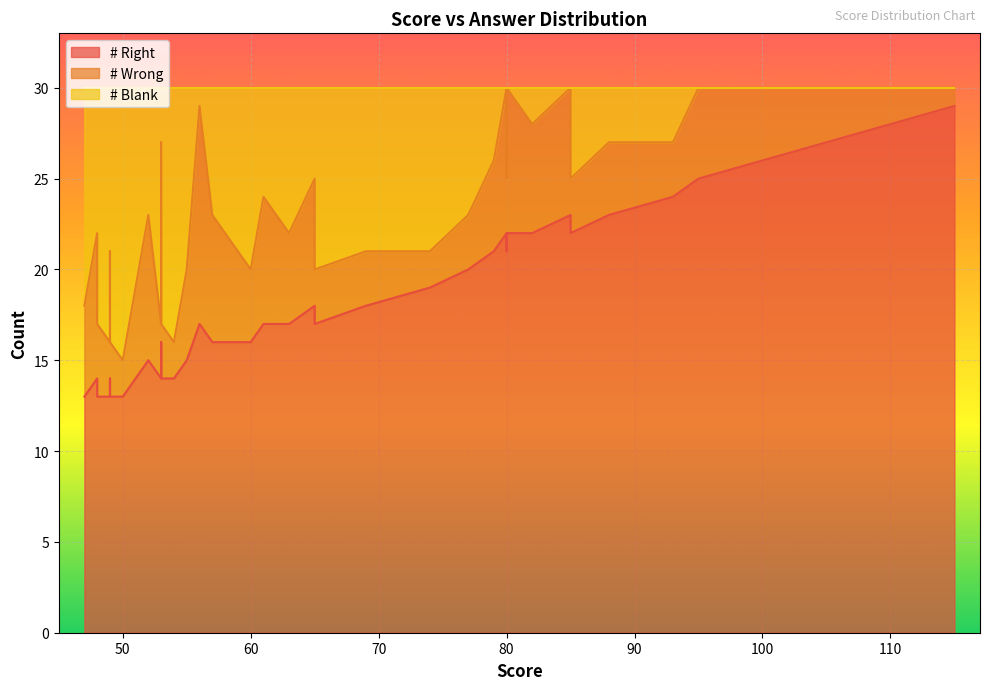

How many data points in # Wrong are less than 5?

19